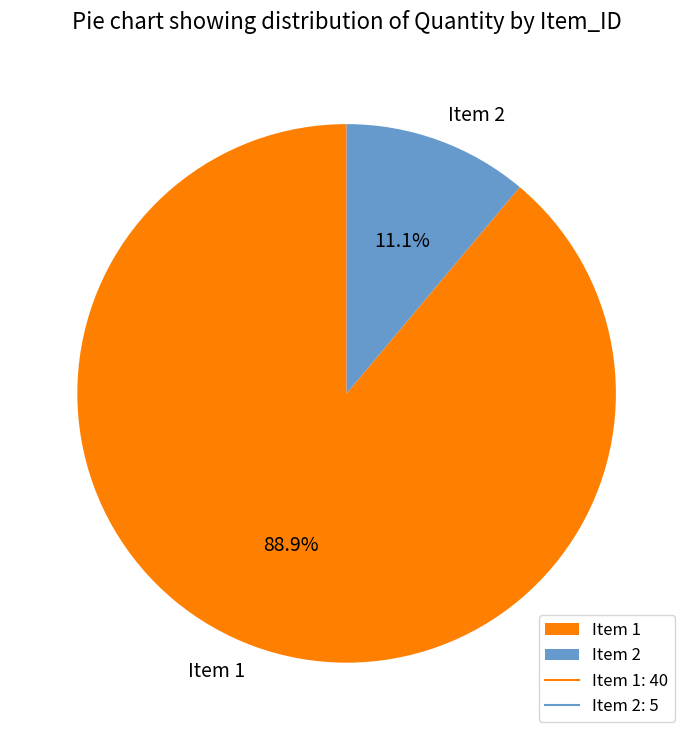

Which has a higher value, Item 2 or Item 1?

Item 1